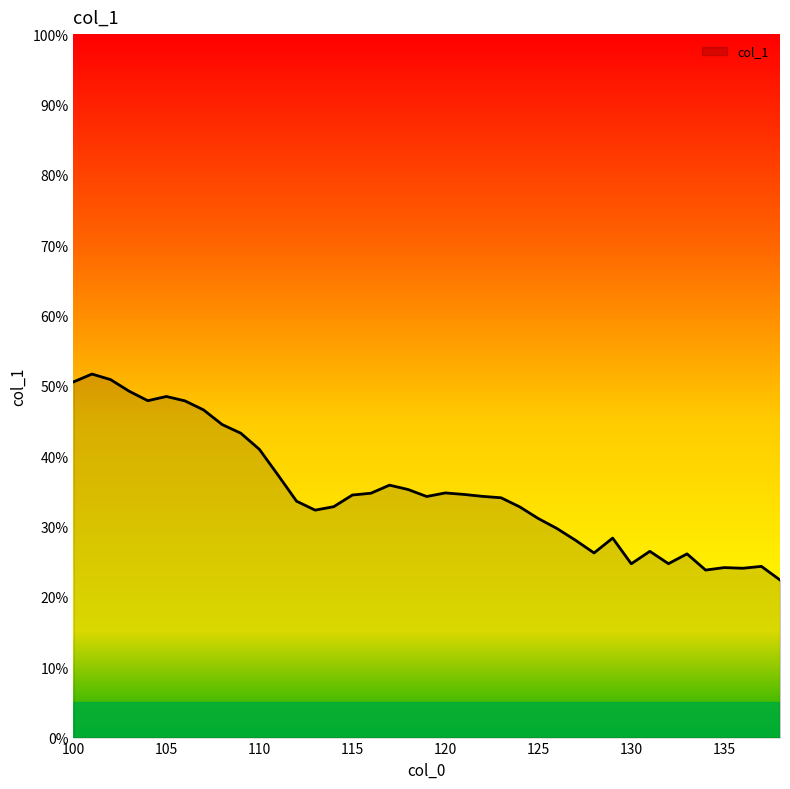

What is the smallest value displayed?

22.4